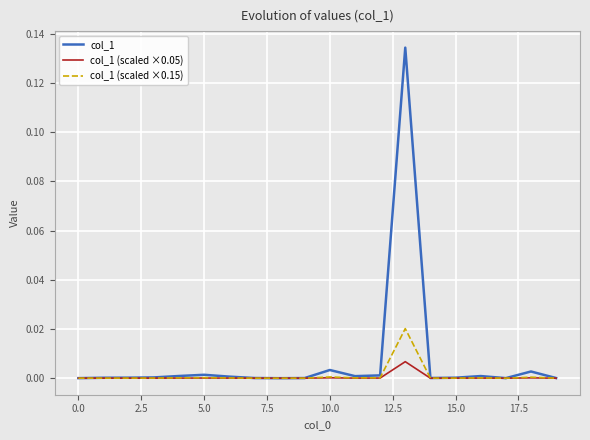

List the series in order of their peak value, highest first.

col_1, col_1 (scaled ×0.15), col_1 (scaled ×0.05)